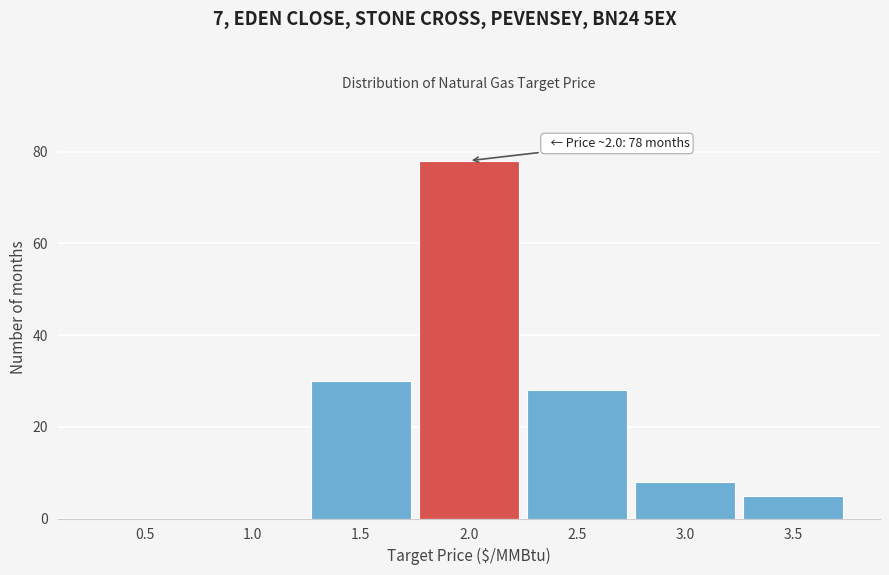

Reading right to left, extract all data points from this chart.

3.5=5	3.0=8	2.5=28	2.0=78	1.5=30	1.0=0	0.5=0